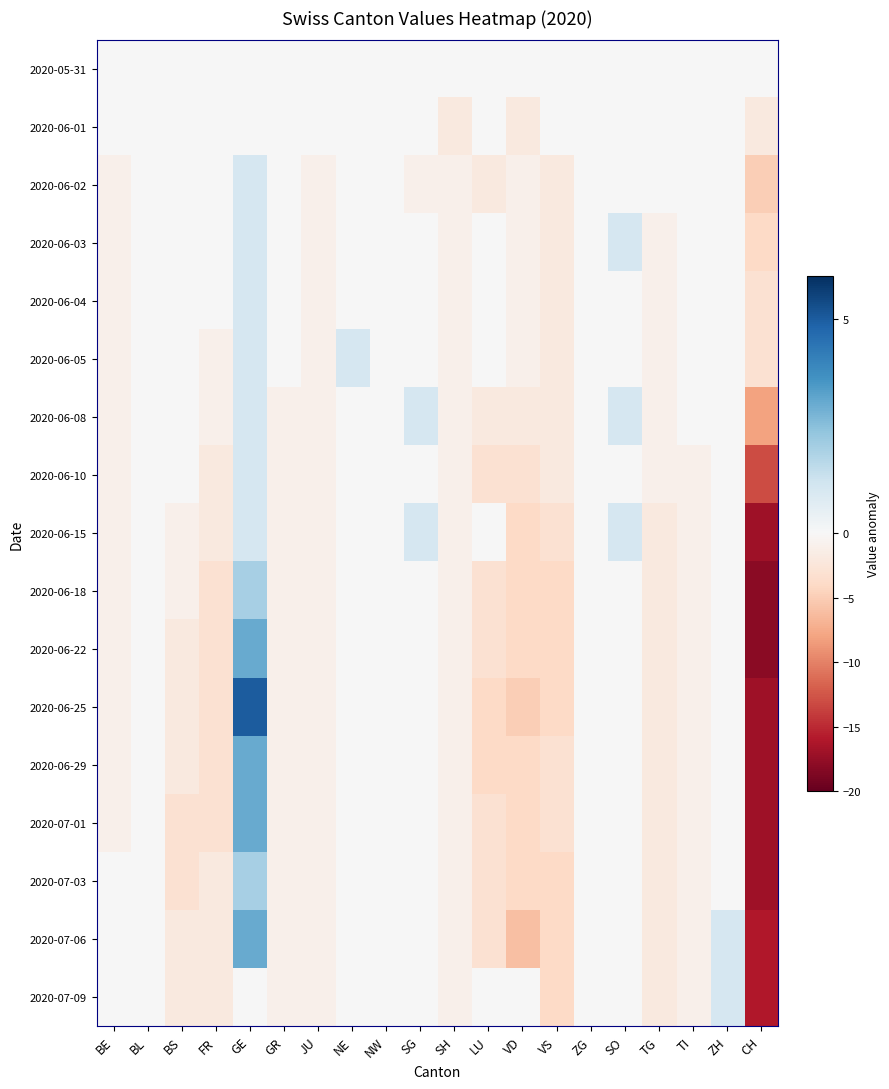

How many distinct data groups are displayed?

17